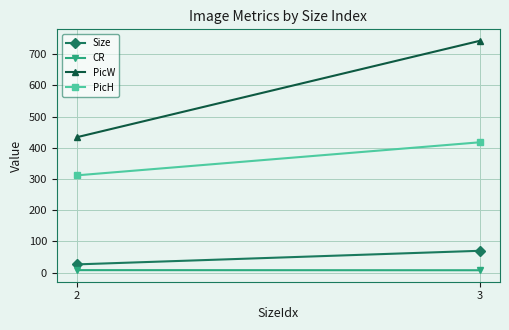

Between 2 and 3, which is larger?

3